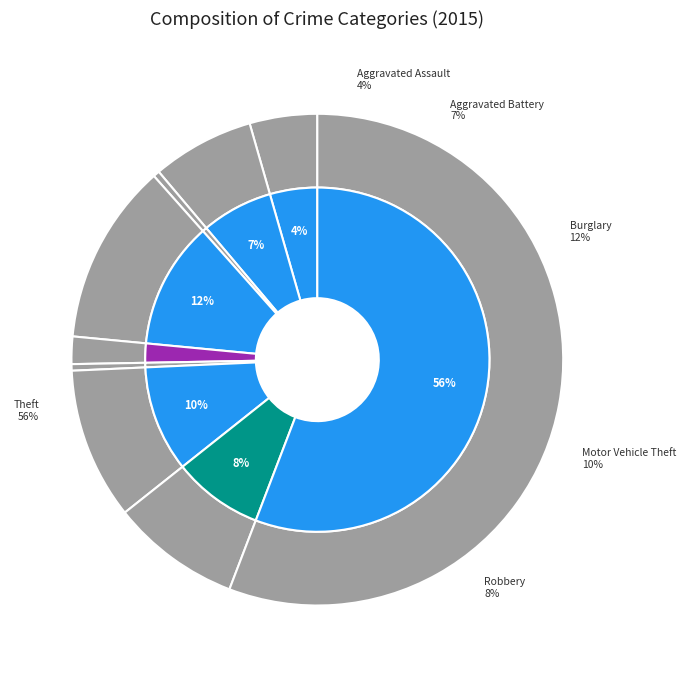

To the nearest percent, what is the average slice percentage?

11%